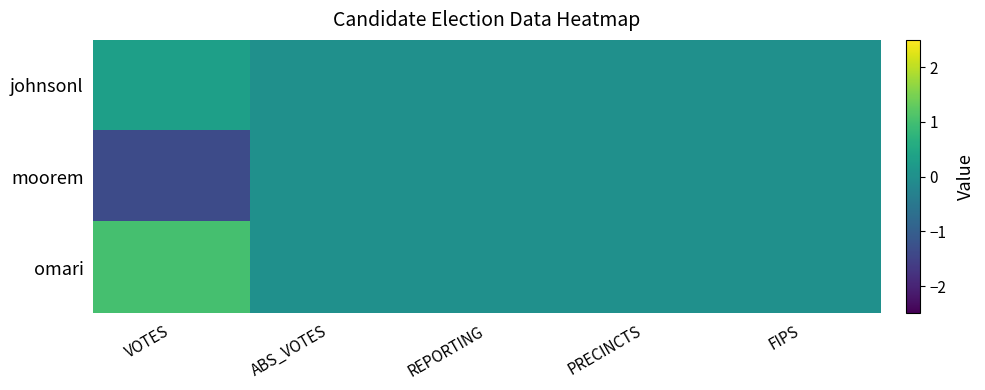

Rank the series by their average value, from lowest to highest.

moorem, johnsonl, omari